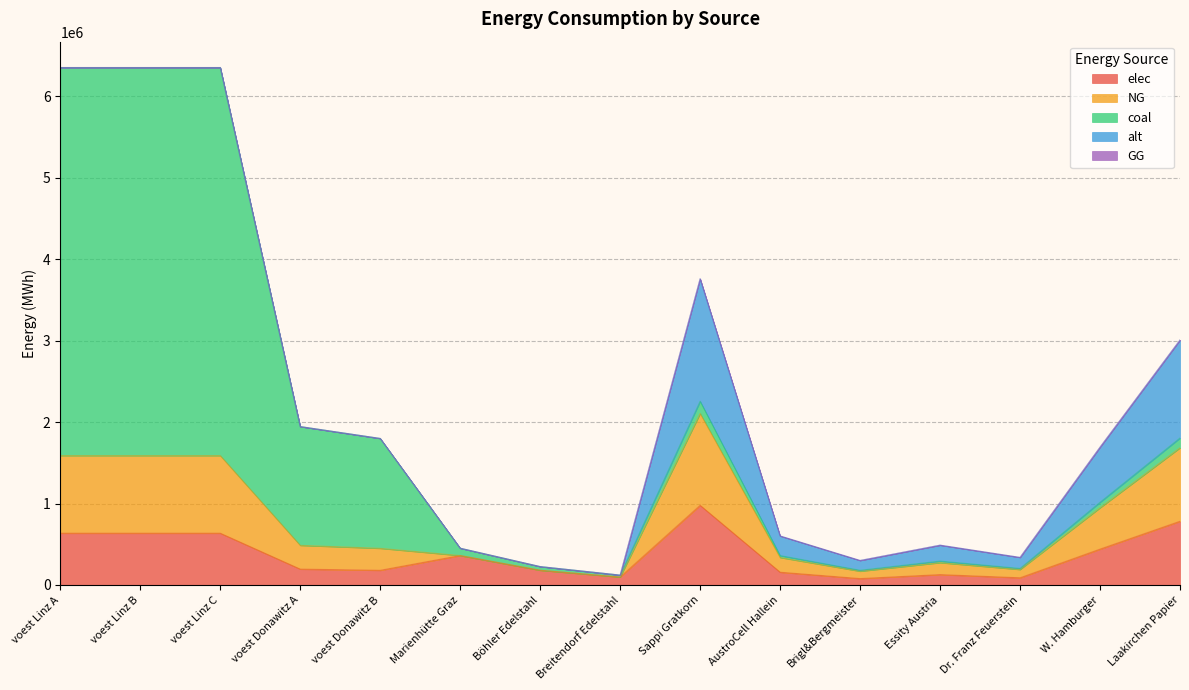

How many interior local peaks does the elec series have?

3